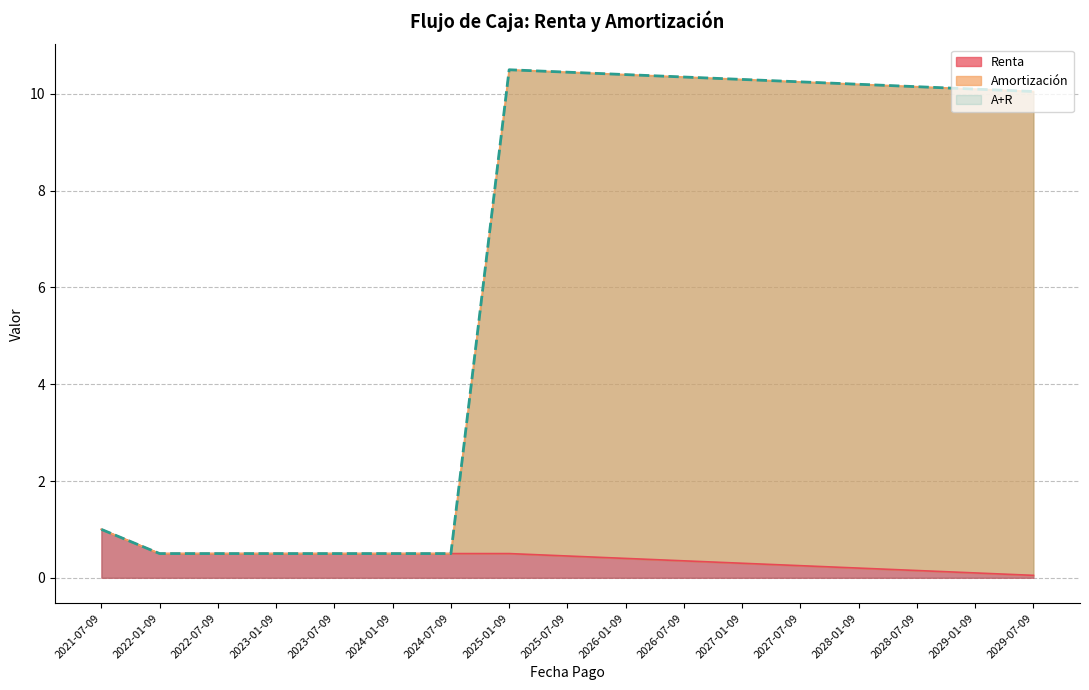

How many lines are shown in the chart?

3